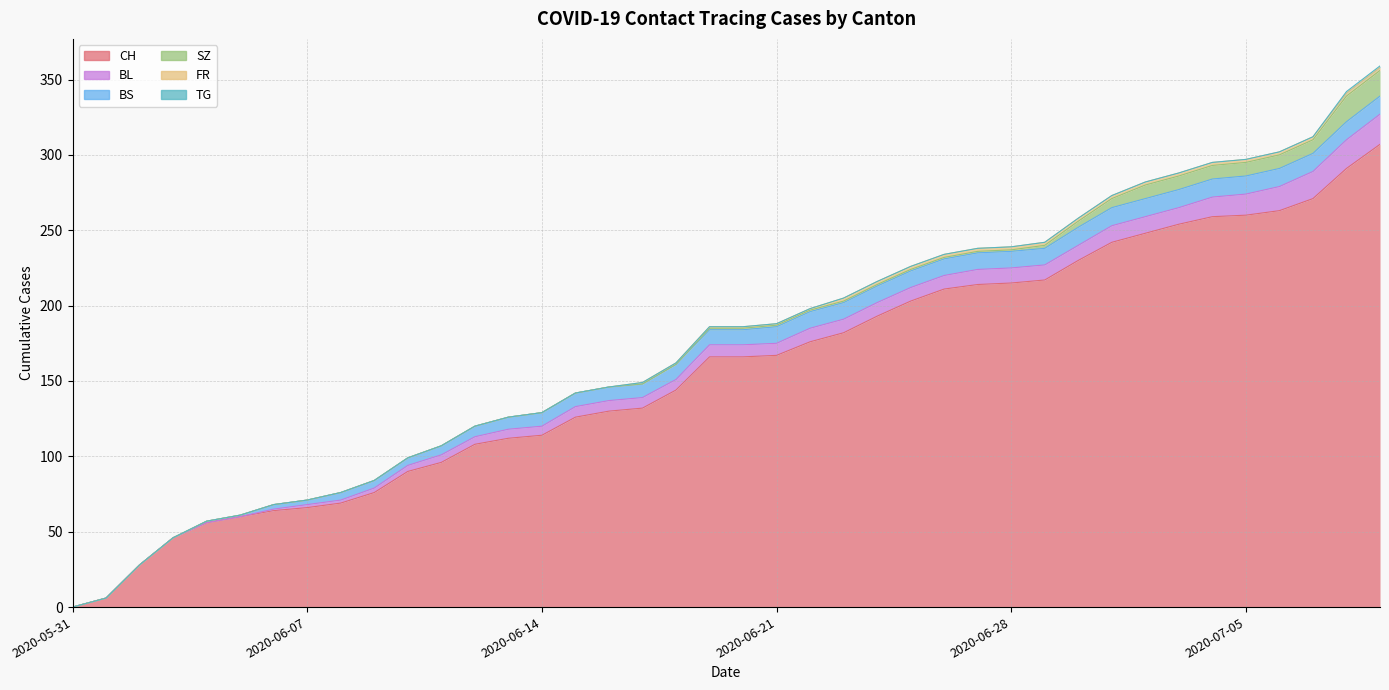

At how many categories does at least one series exceed 302?

1